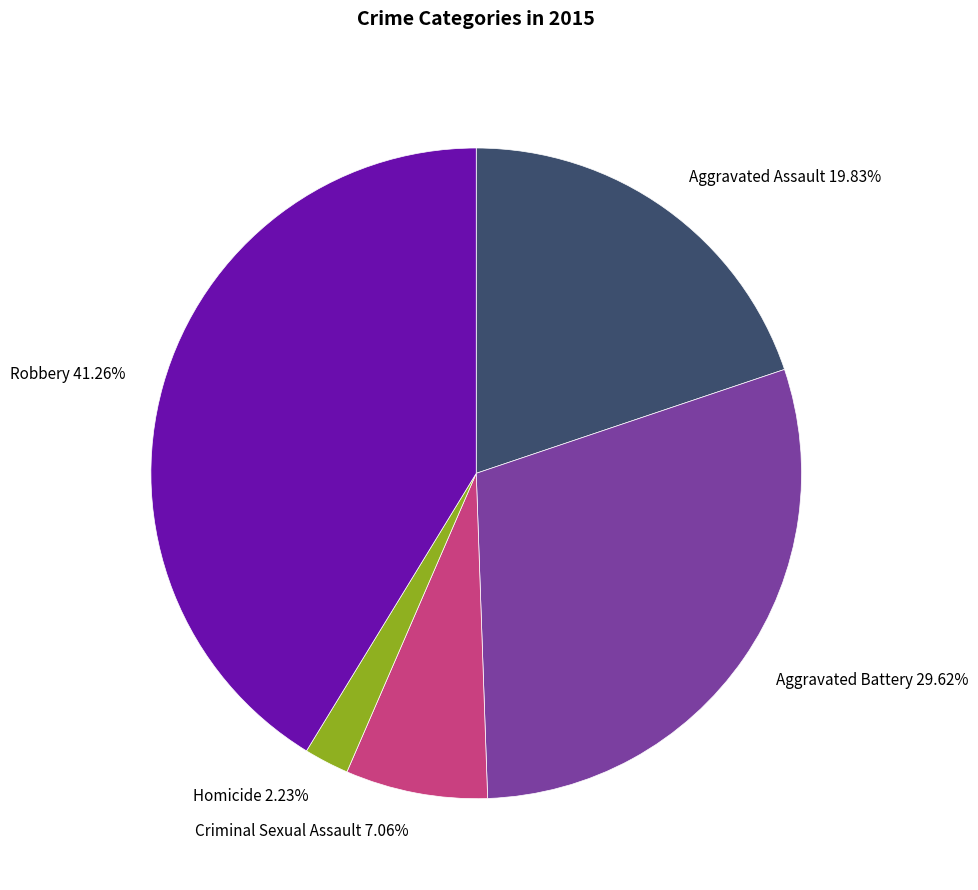

Is Criminal Sexual Assault the majority of the pie?

No